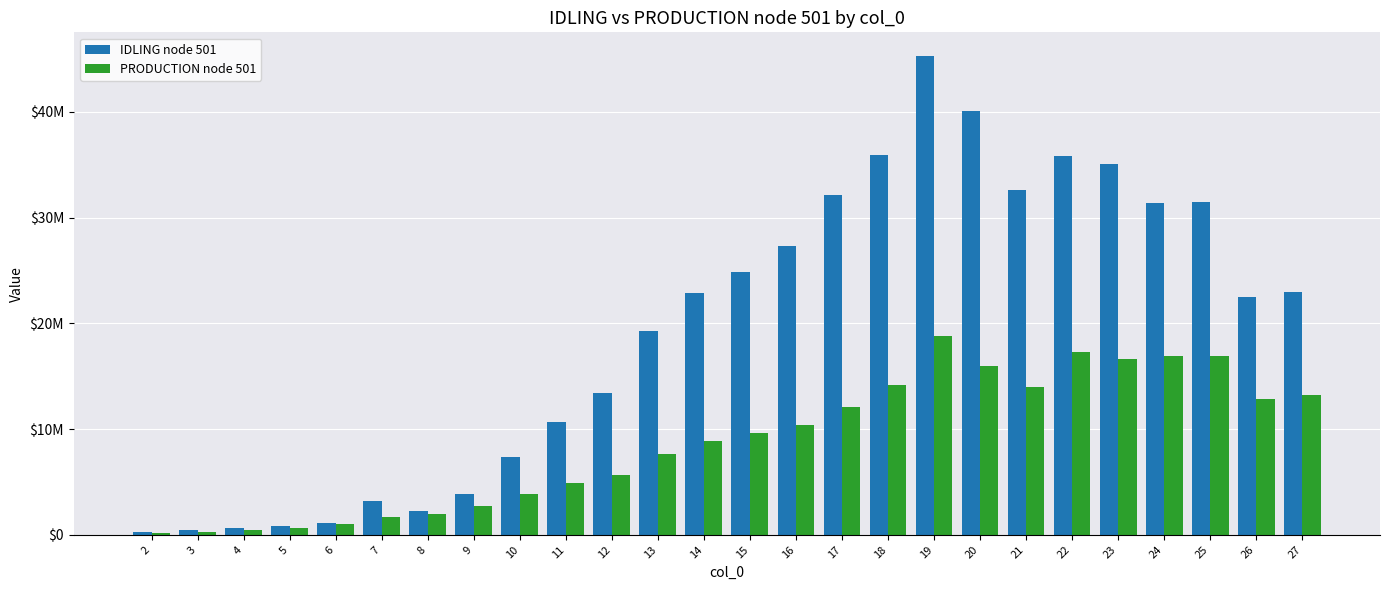

What are all the series names shown in the legend?

IDLING node 501, PRODUCTION node 501